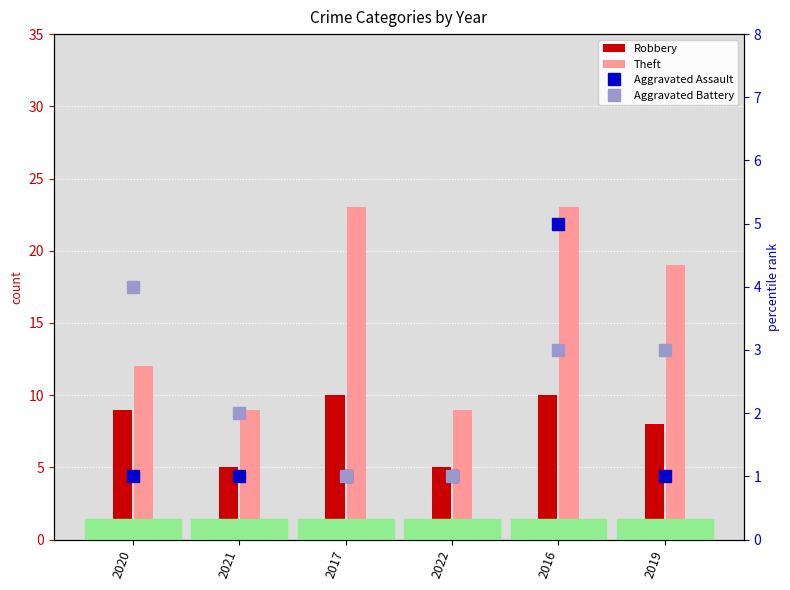

At which category is the sum across all series the highest?

2016